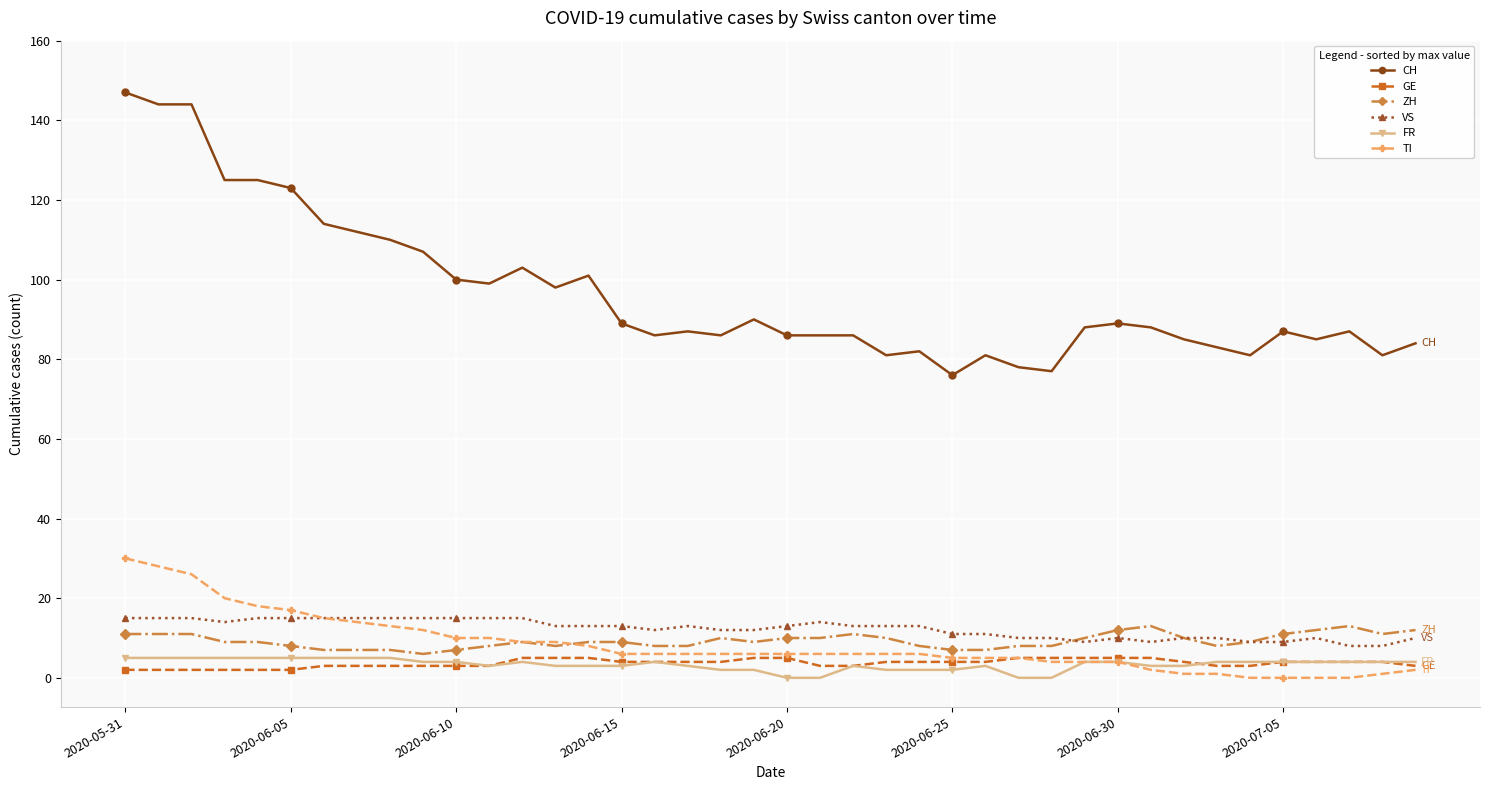

What is the greatest value displayed?

147